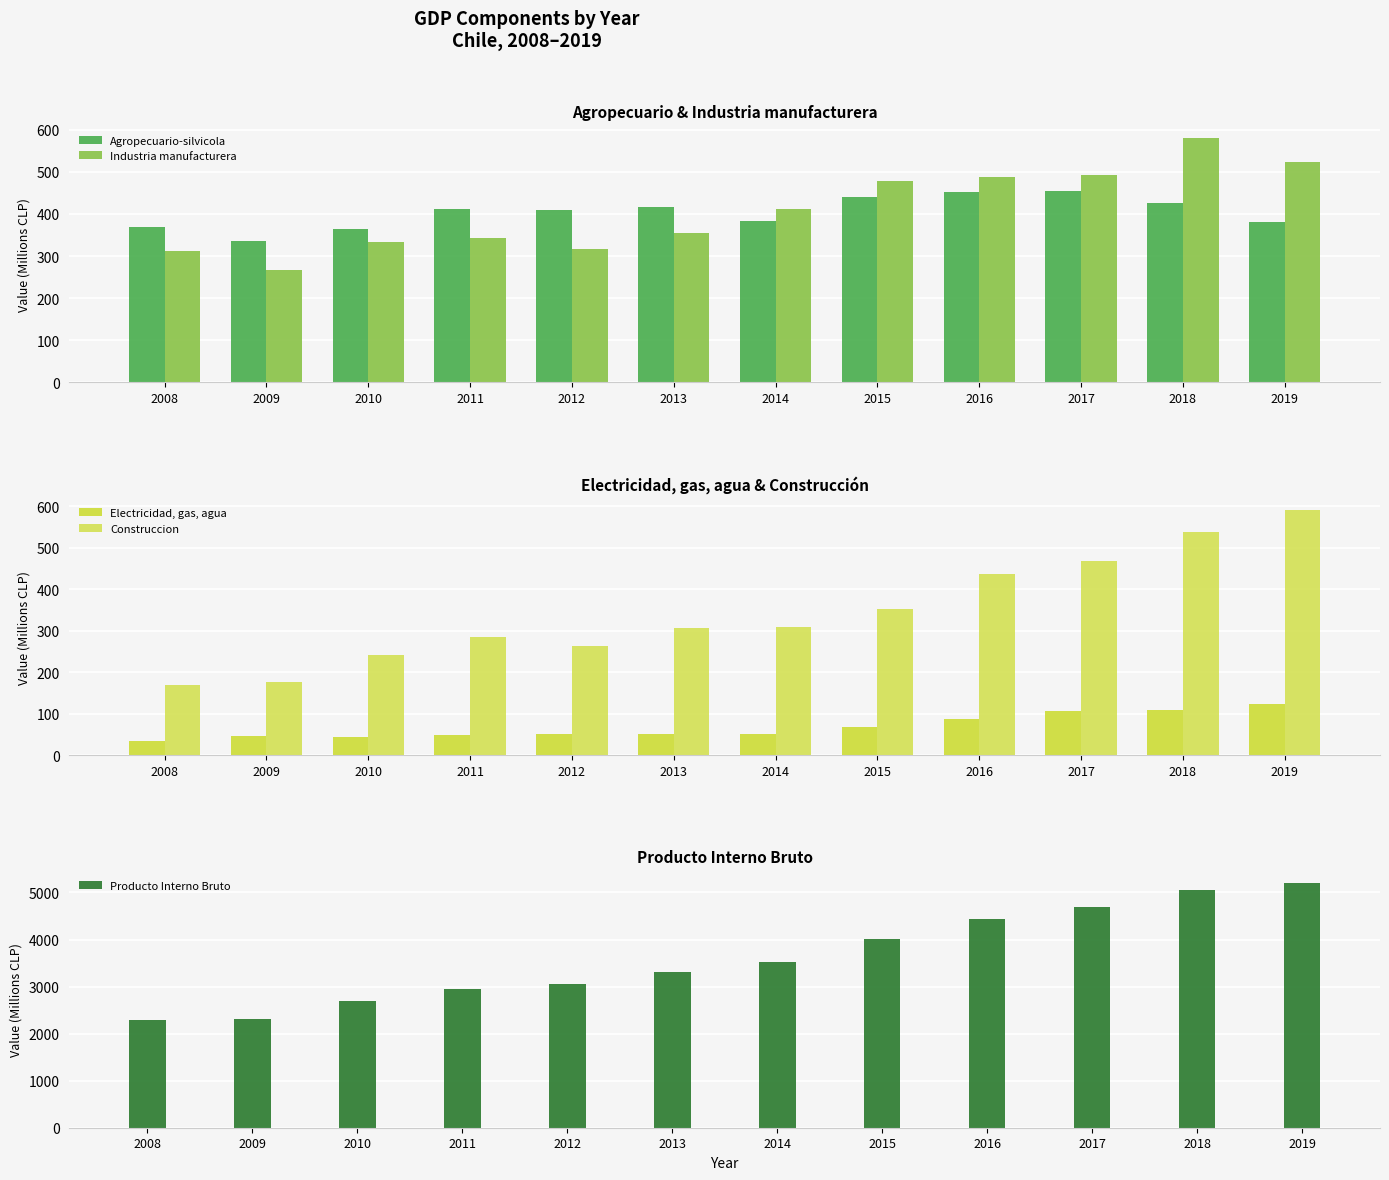

Where is Electricidad, gas, agua nearest to the value 78?

2016